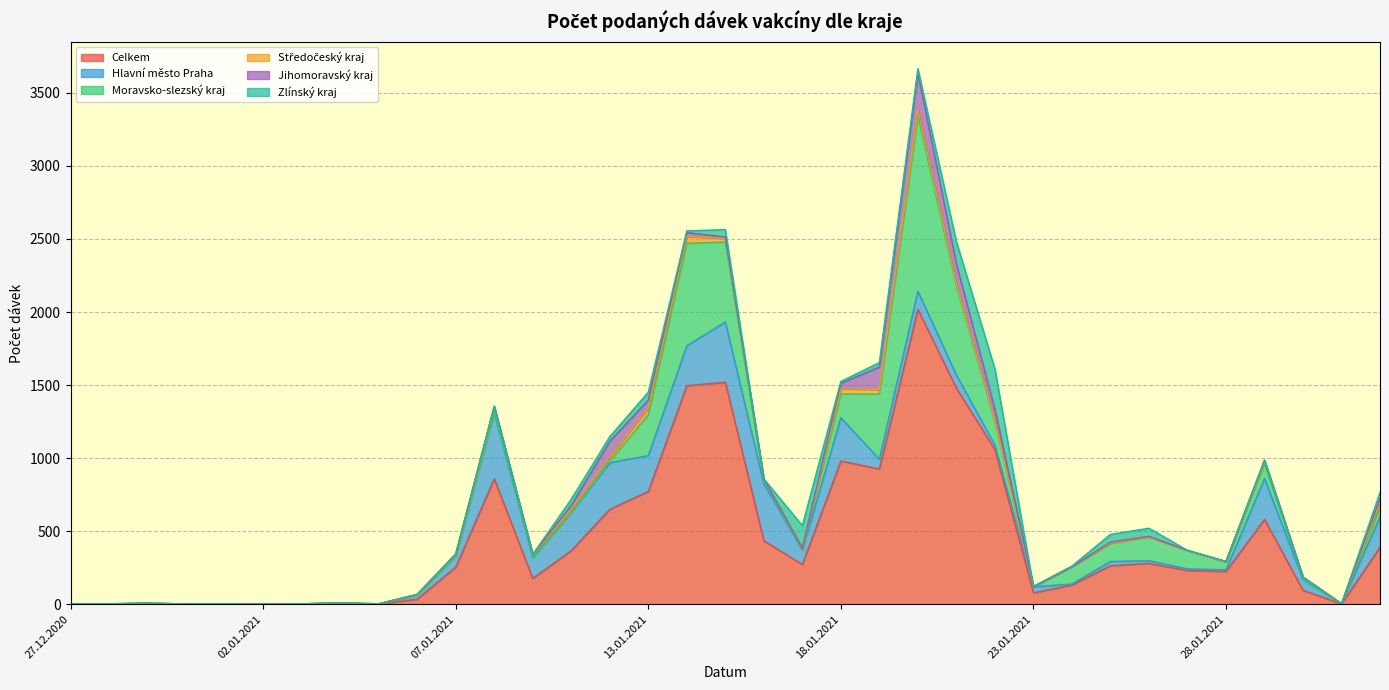

Reading left to right, extract all data points from this chart.

Celkem: 2	2	5	2	3	1	2	7	2	35	254	859	177	367	650	772	1496	1520	435	272	981	926	2018	1479	1059	78	132	264	280	231	225	581	96	3	390
Hlavní město Praha: 0	0	1	0	0	0	1	1	1	27	76	450	140	259	319	245	273	412	389	98	296	66	125	90	30	42	6	29	18	11	11	280	72	1	209
Moravsko-slezský kraj: 0	1	1	0	0	0	0	0	0	0	2	0	3	1	11	280	702	547	20	1	163	447	1201	611	157	0	120	122	163	126	54	100	4	0	65
Středočeský kraj: 1	0	0	0	0	0	0	0	0	5	10	44	19	24	28	45	46	25	12	13	35	31	39	18	13	1	0	5	1	1	0	22	14	0	32
Jihomoravský kraj: 0	0	0	0	0	0	0	0	0	1	2	1	2	26	108	56	27	10	1	0	38	154	252	131	74	0	0	5	3	0	3	3	0	0	27
Zlínský kraj: 0	0	1	0	0	0	0	1	0	0	0	2	0	42	31	53	12	50	1	154	12	30	31	153	277	0	3	53	55	0	0	0	0	0	42